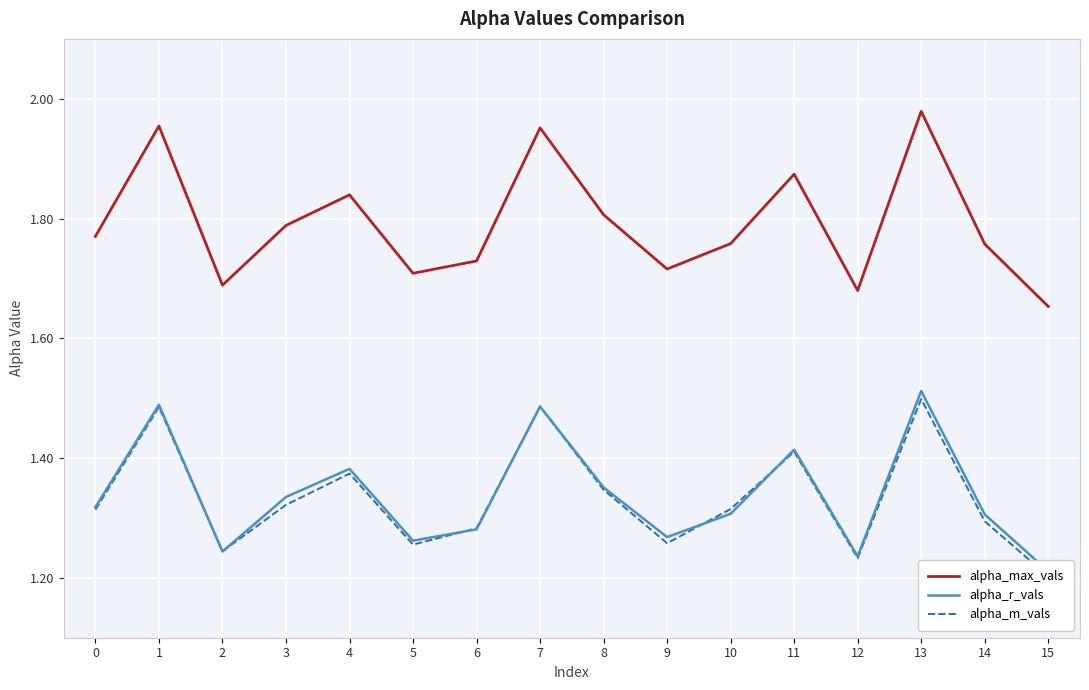

Which series has the largest range (max minus min)?

alpha_max_vals